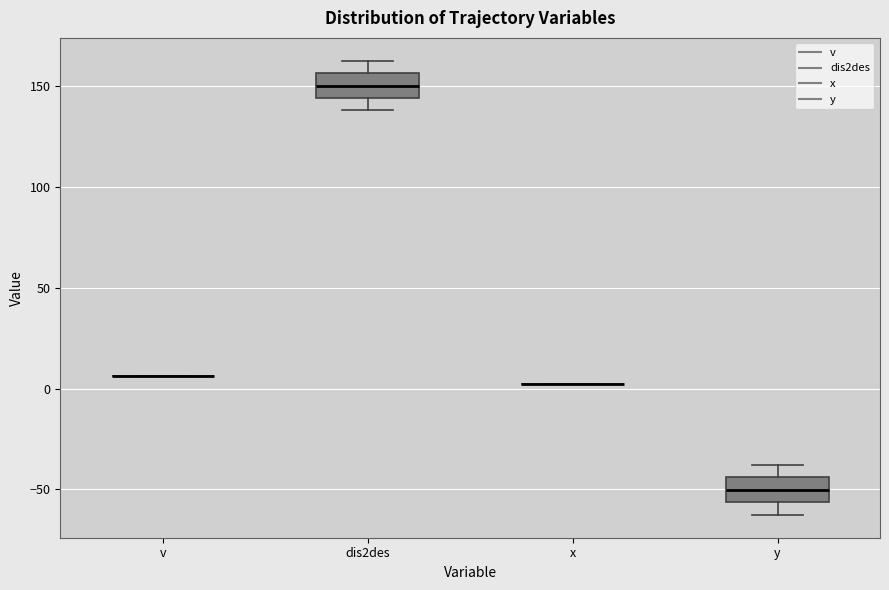

Reading left to right, transcribe this box plot: for each box, give where its median line is, the range the box spans, and where its two whiskers end, as read against the y-axis. The values are not printed on the chart, so give them approximately, as read against the axis.

v: box collapsed to a line at 5, whiskers 5 to 5
dis2des: median 150, box 145 to 155, whiskers 140 to 165
x: box collapsed to a line at 5, whiskers 5 to 5
y: median -50, box -55 to -45, whiskers -65 to -40